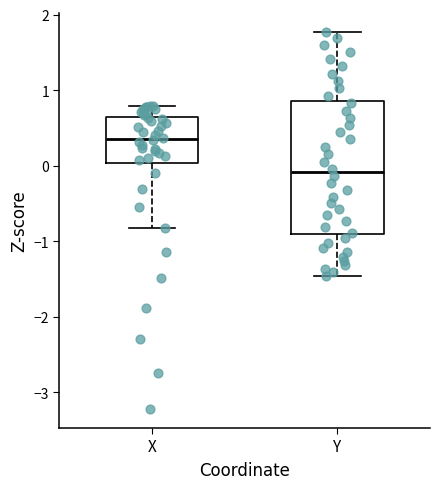

Where does the upper whisker of the box for Y end on the y-axis? The values are not printed on the chart, so give them approximately, as read against the axis.

1.8